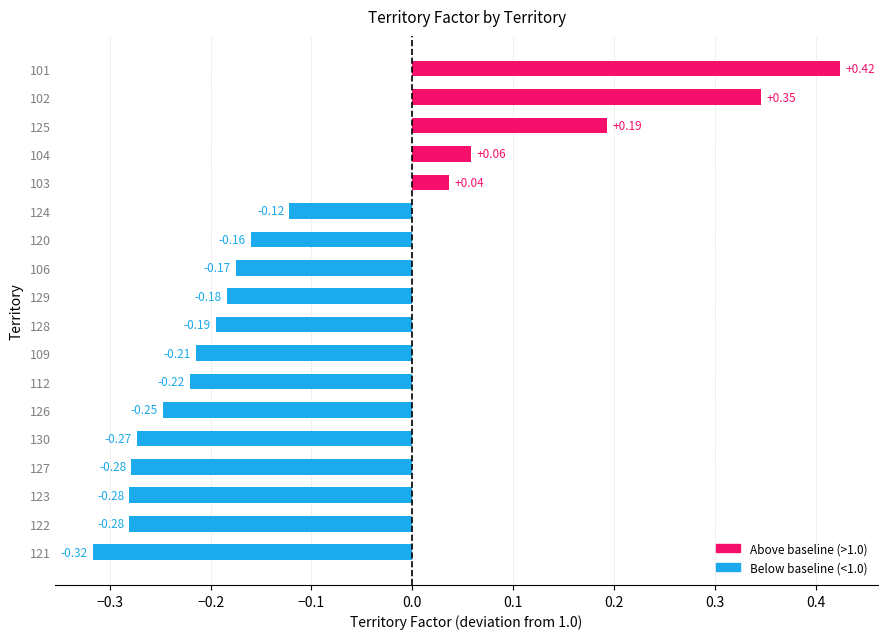

What is the difference between the maximum and minimum values?

0.7